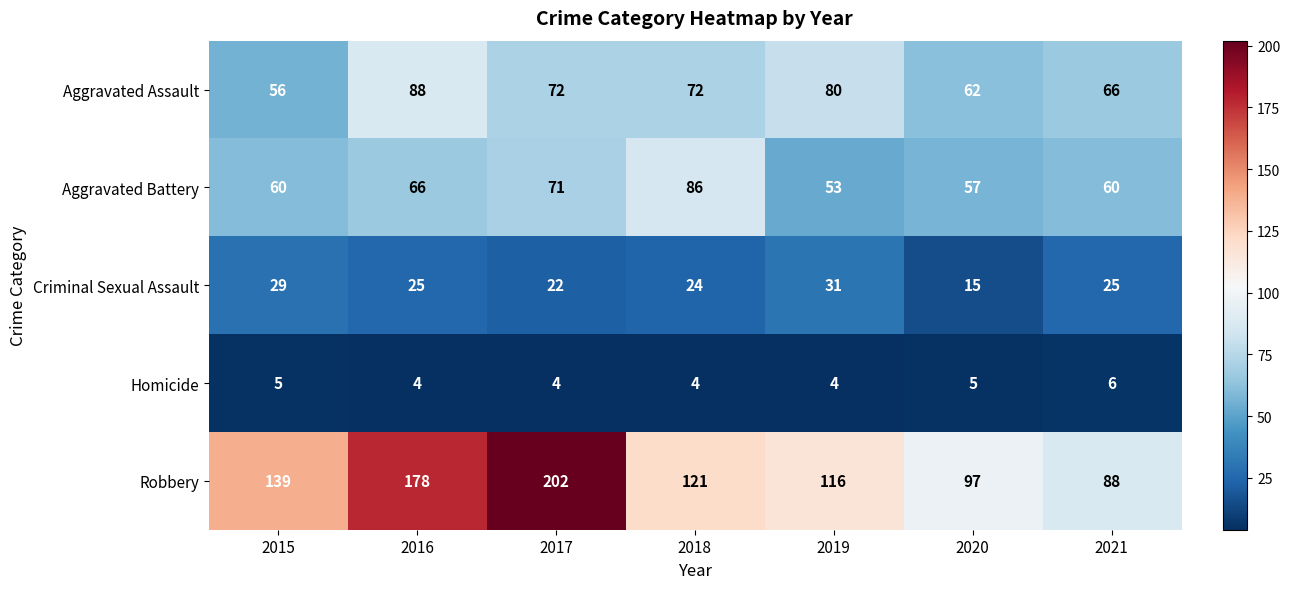

The Homicide series shows 6 at 2021. True or false?

True